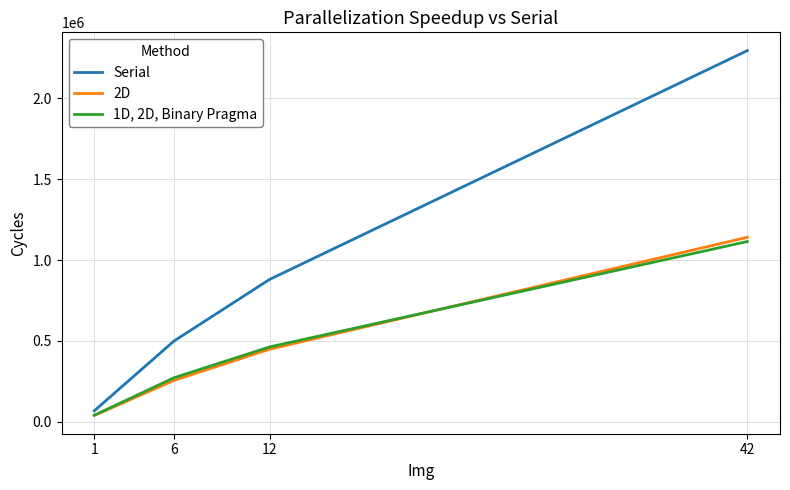

Count the number of data series in this chart.

3